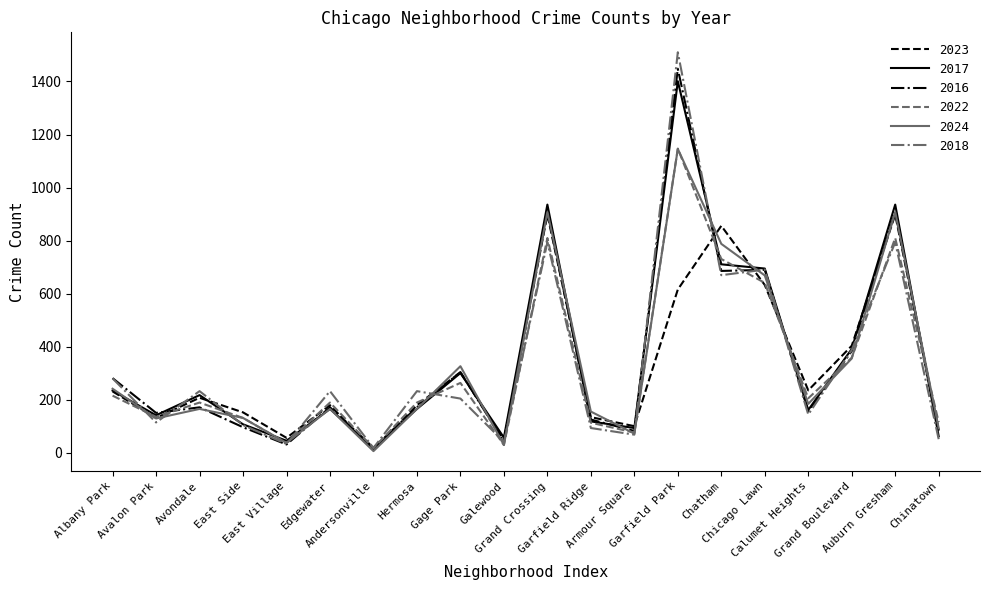

What value does the 2016 series have at East Side, to the nearest 10?

100